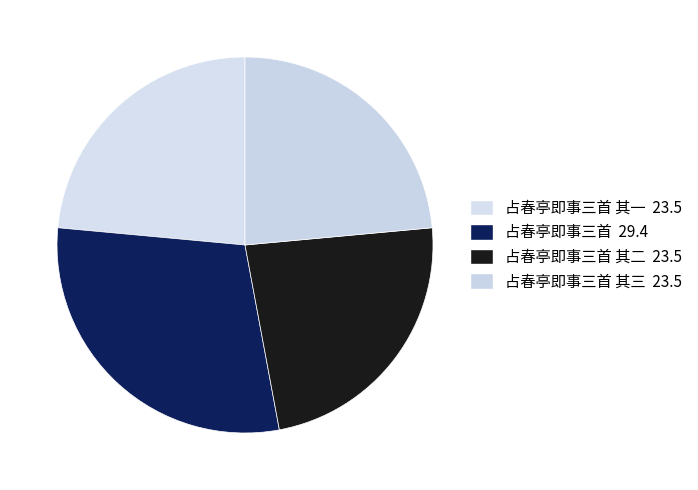

Count the number of slices in the pie.

4